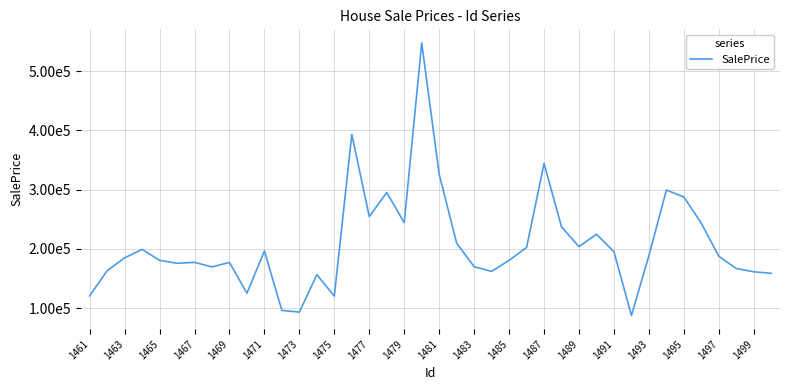

How many interior local peaks (higher than both neighbors) does the data have?

11